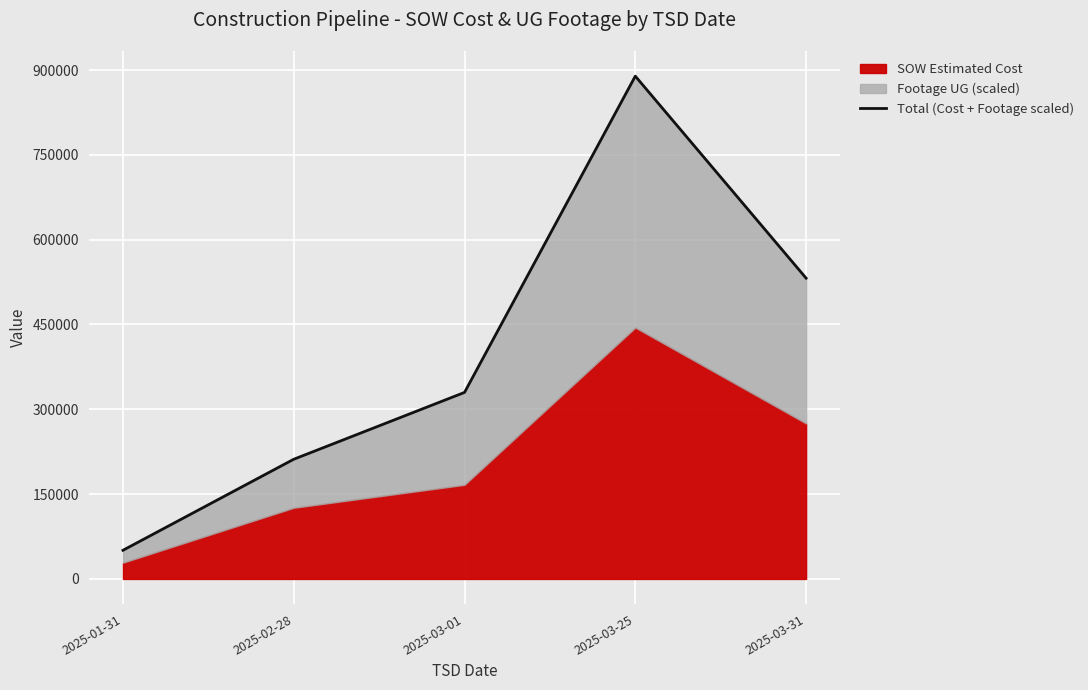

Count the number of categories in the chart.

5